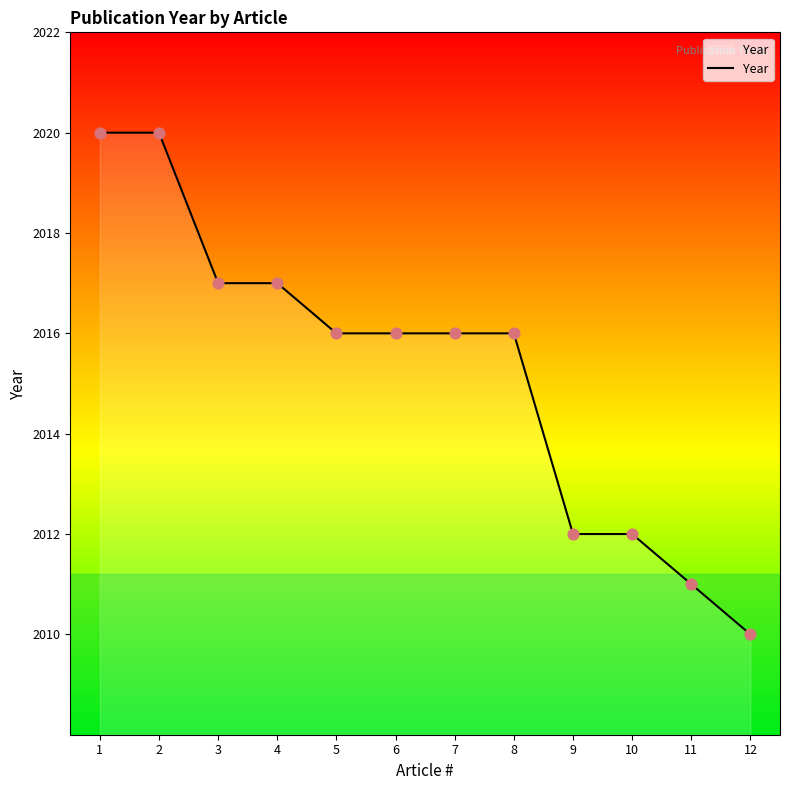

What is the change in value from 2 to 11?

-9